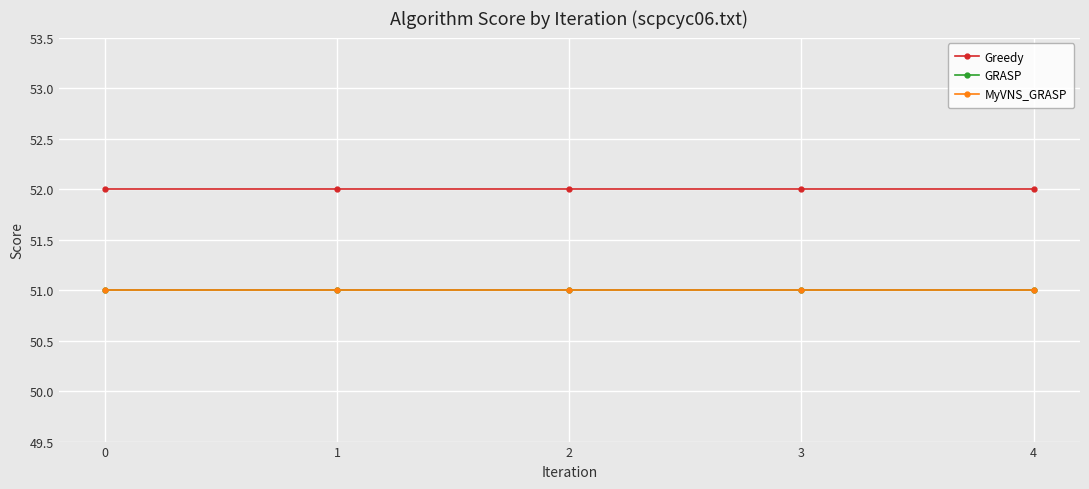

Is it true that Greedy equals 93 at 0?

False